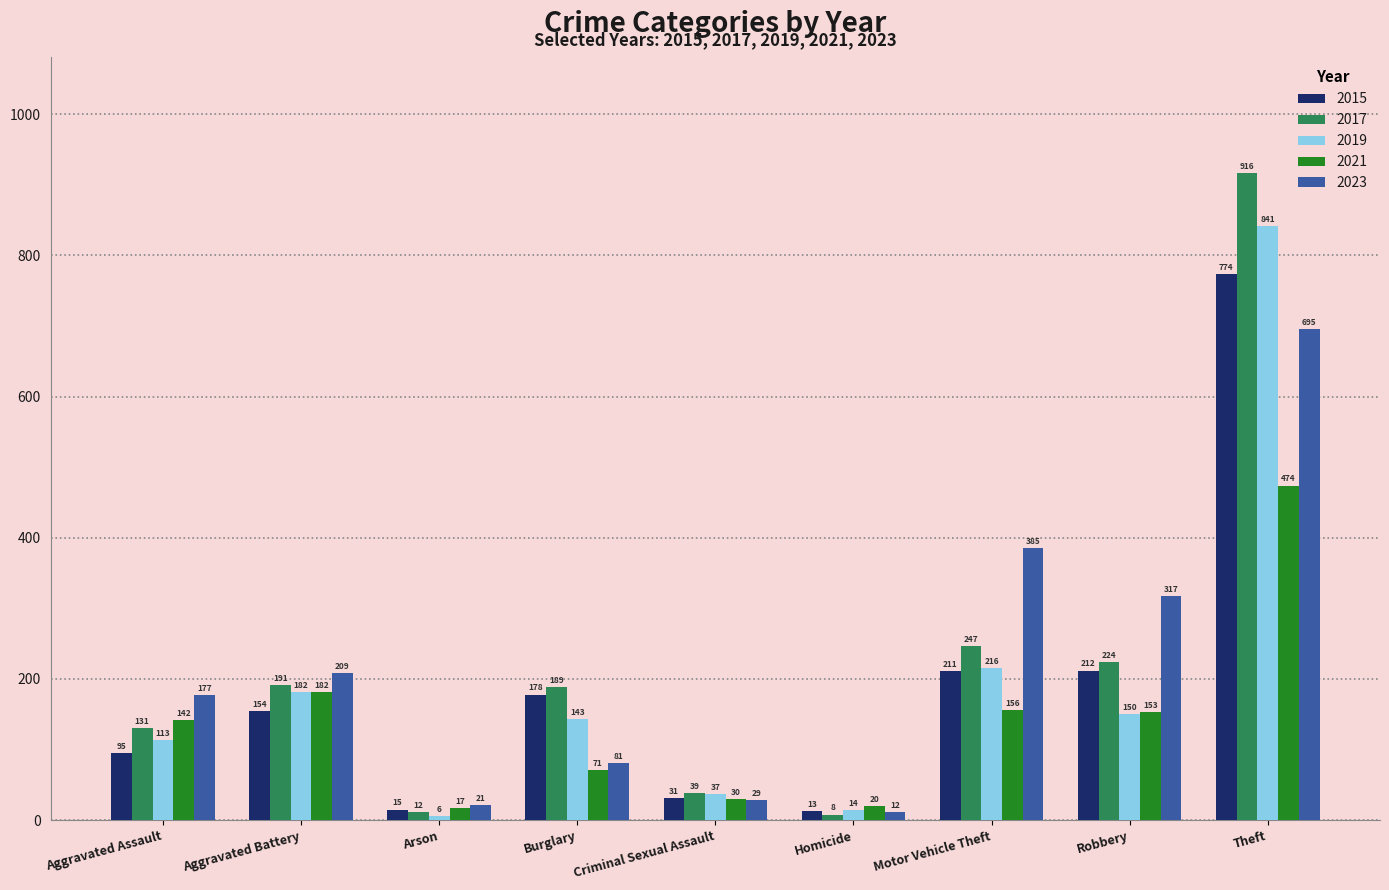

Does the chart contain any negative values?

No